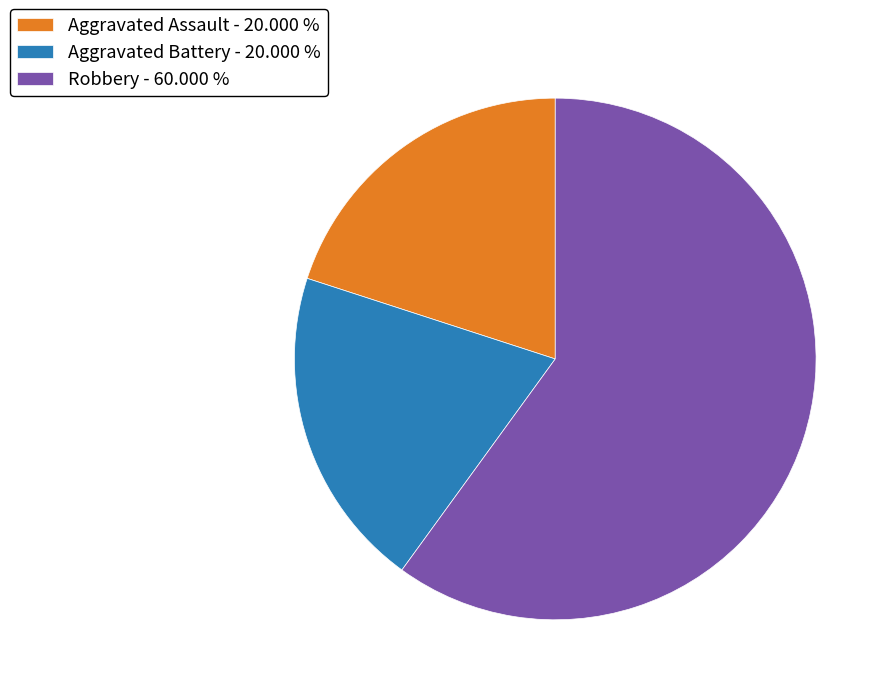

Does Aggravated Battery - 20.000 % account for over 50% of the chart?

No